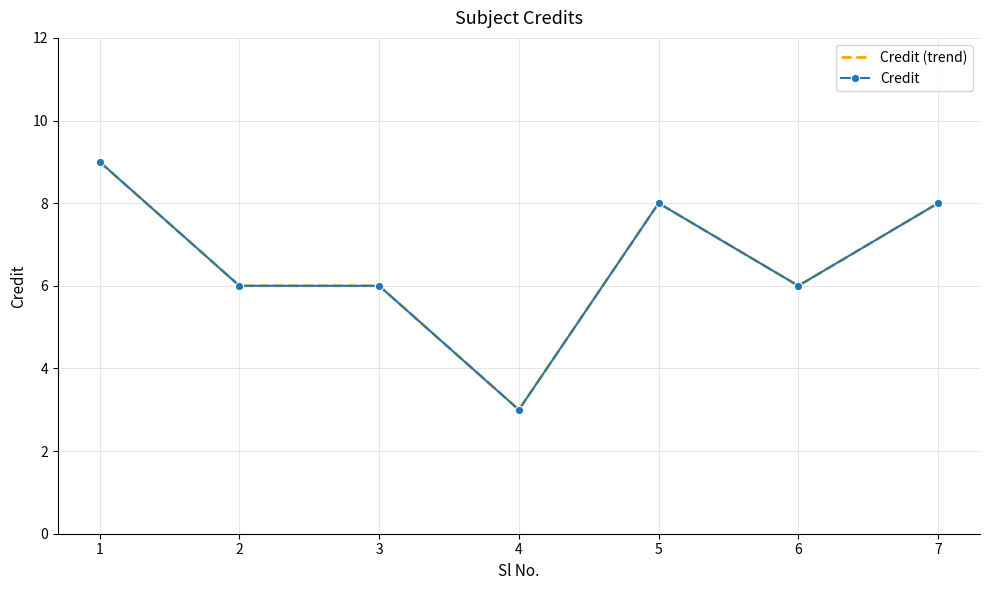

Between 4 and 2, which is larger?

2